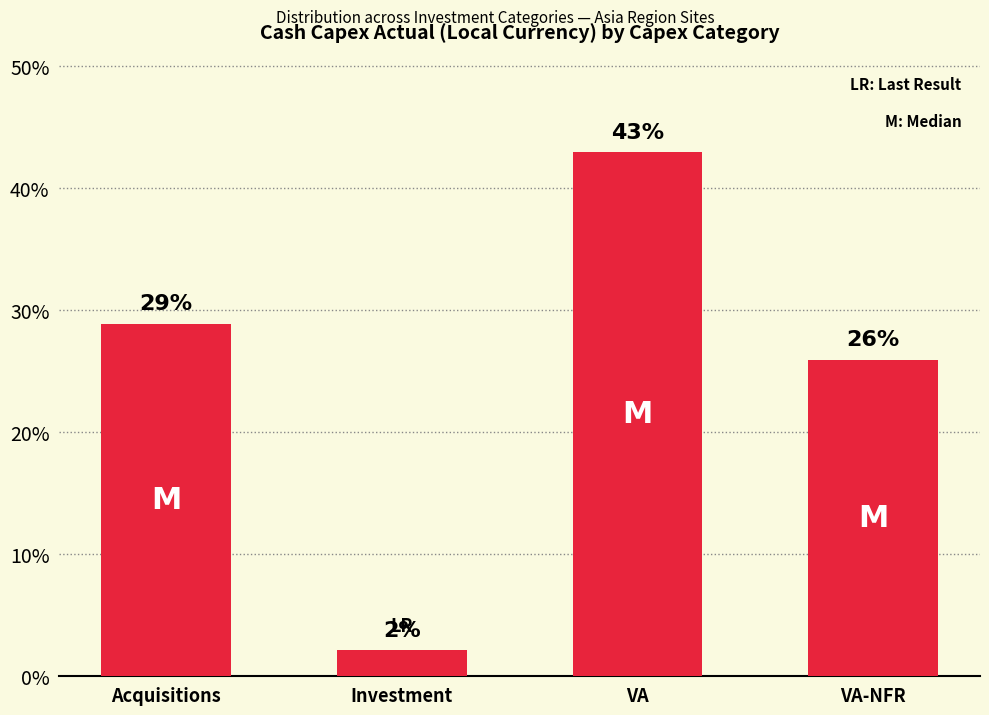

What position from the right is Acquisitions?

4